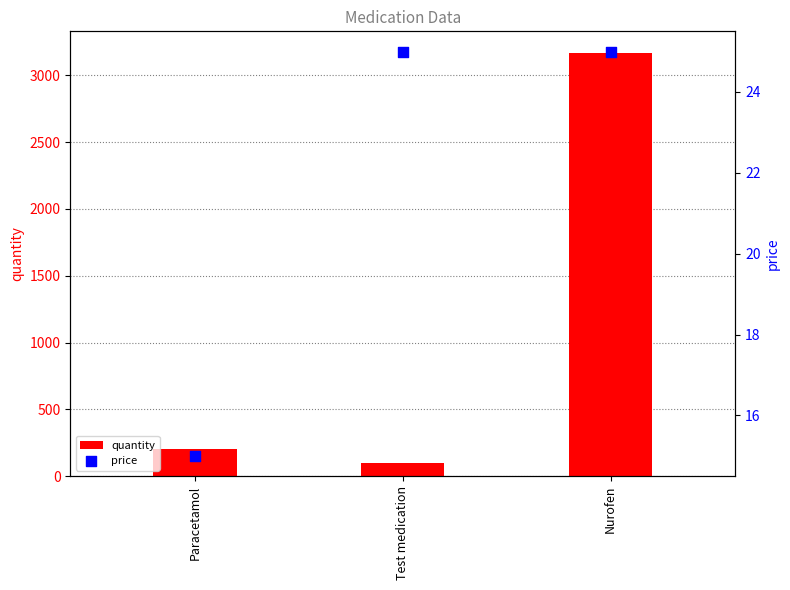

Is the value of price at Paracetamol greater than the value of quantity at Test medication?

No